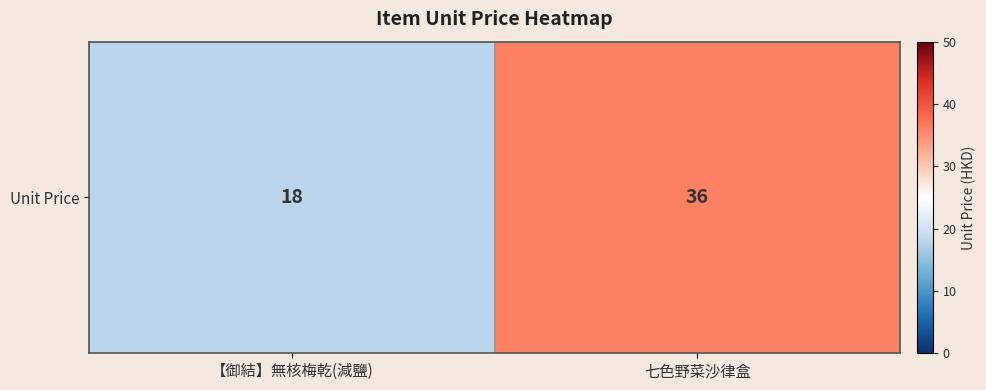

Which label corresponds to the smallest value in the chart?

【御結】無核梅乾(減鹽)